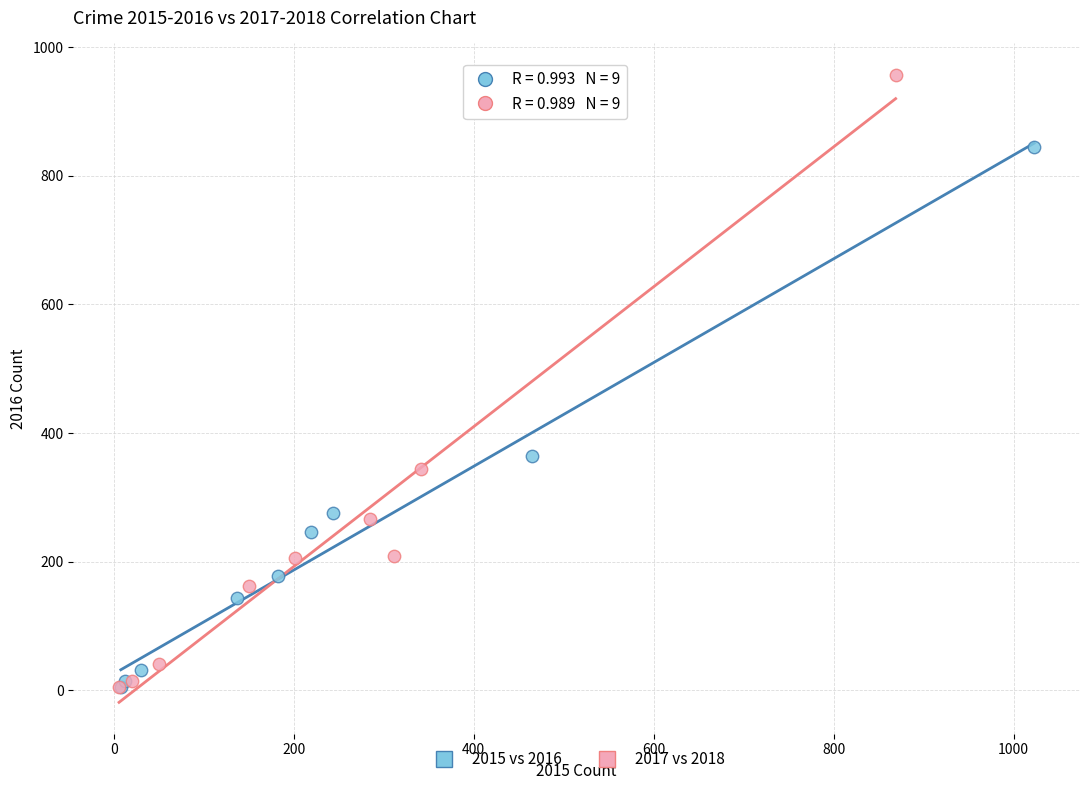

Which series has the widest spread of Y values?

2017 vs 2018